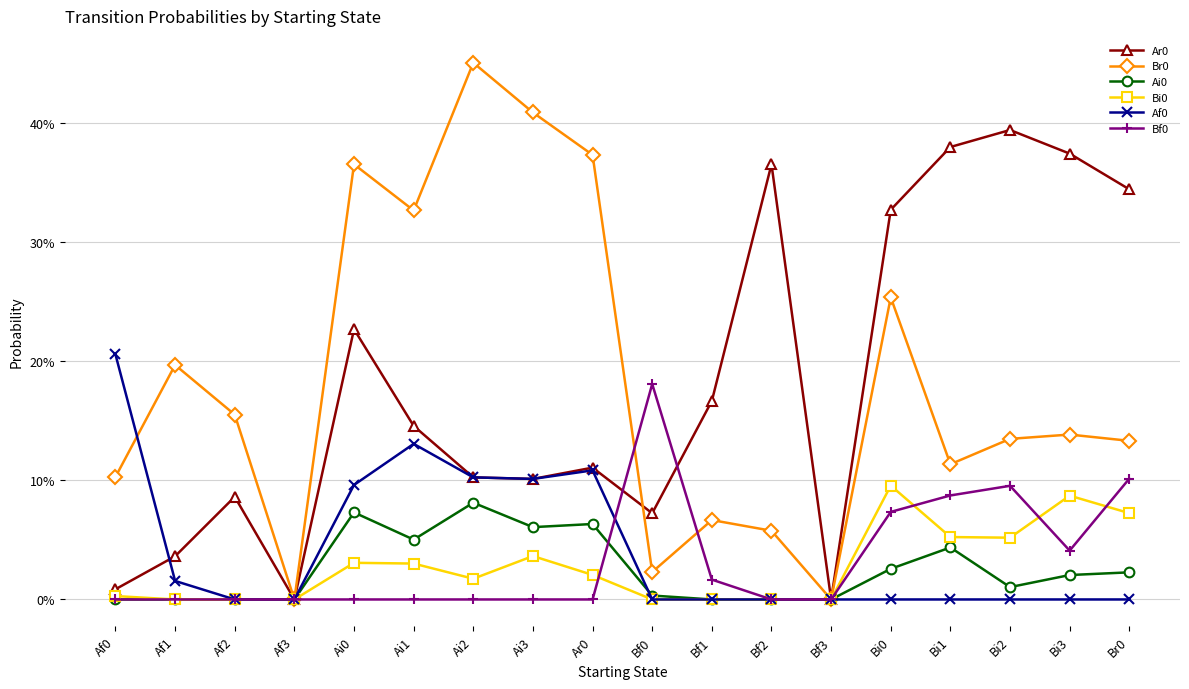

What position from the left is Bi1?

15